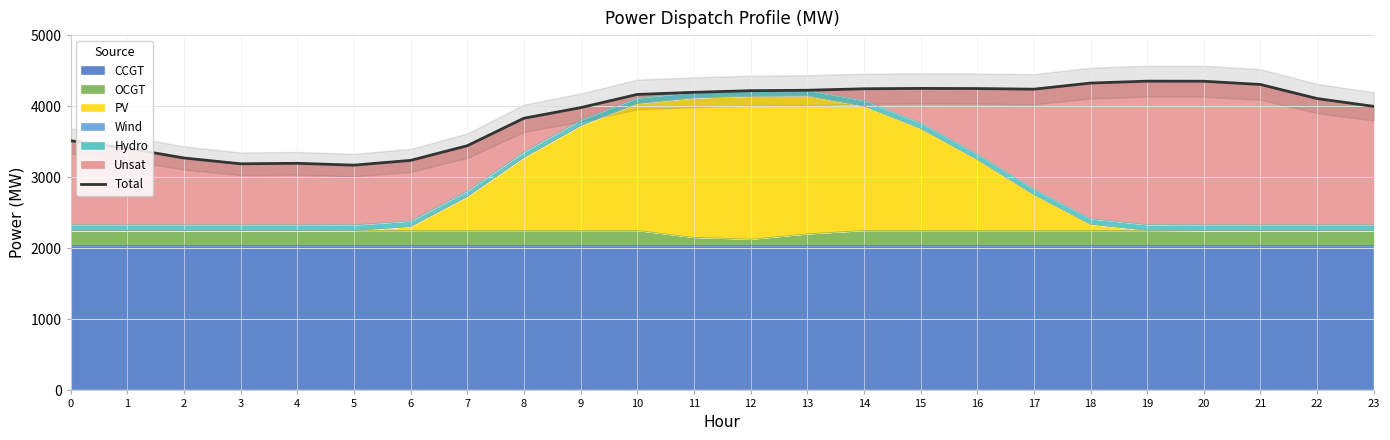

True or false: the data shows 3443 at 7.

True